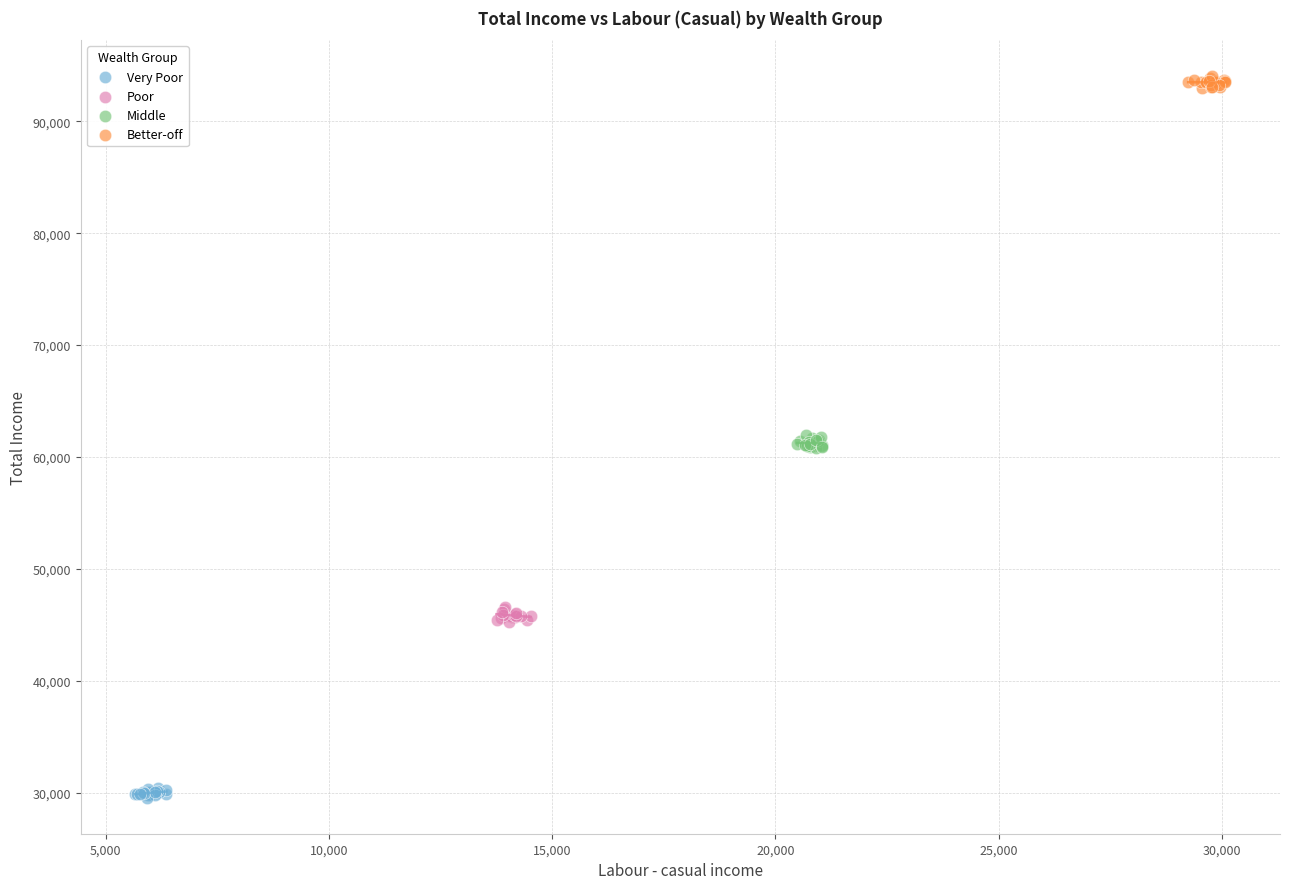

Which series contains the lowest Y value?

Very Poor